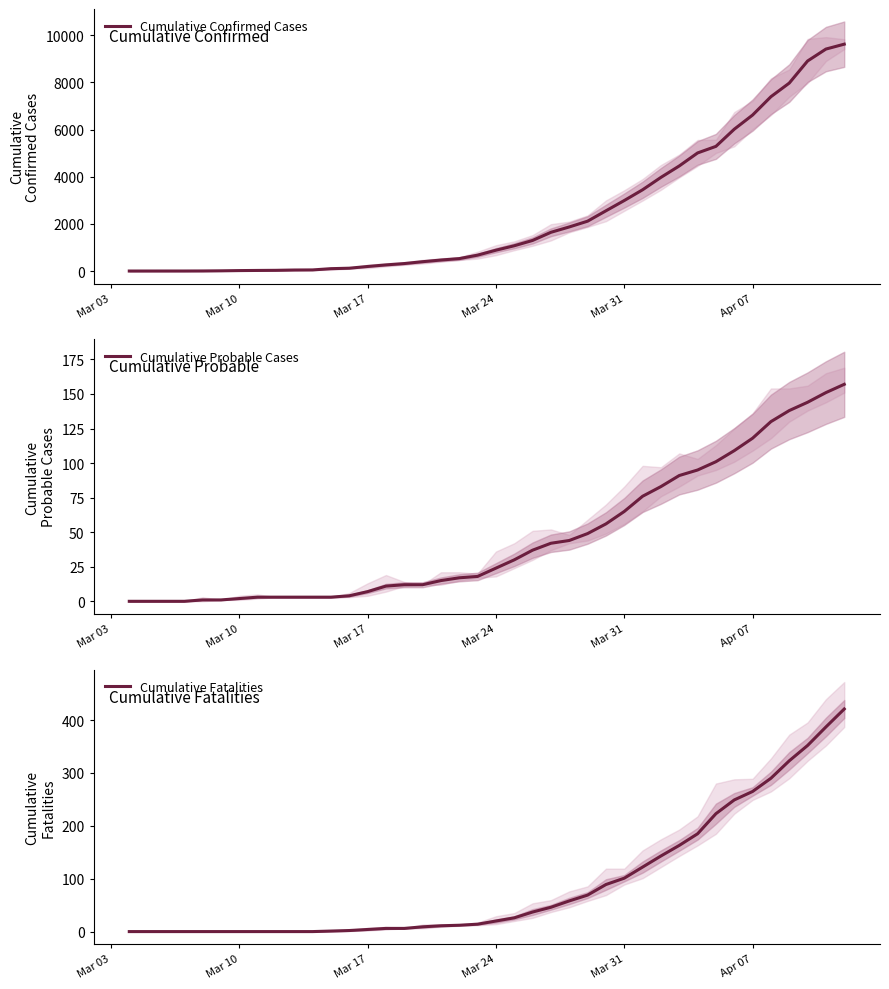

The value of Cumulative Confirmed Cases at Mar 31 is 2991. True or false?

True